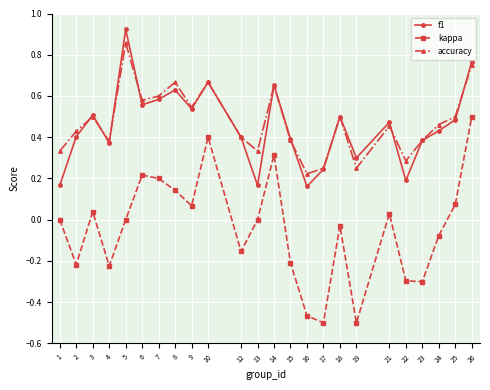

Is the value of kappa at 1 greater than the value of f1 at 10?

No